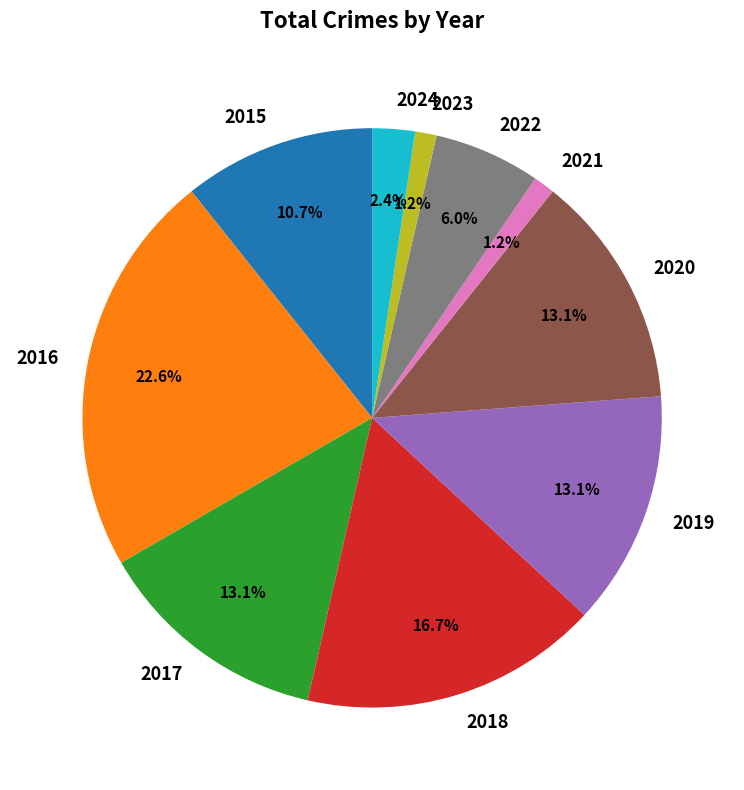

Between 2020 and 2015, which is larger?

2020